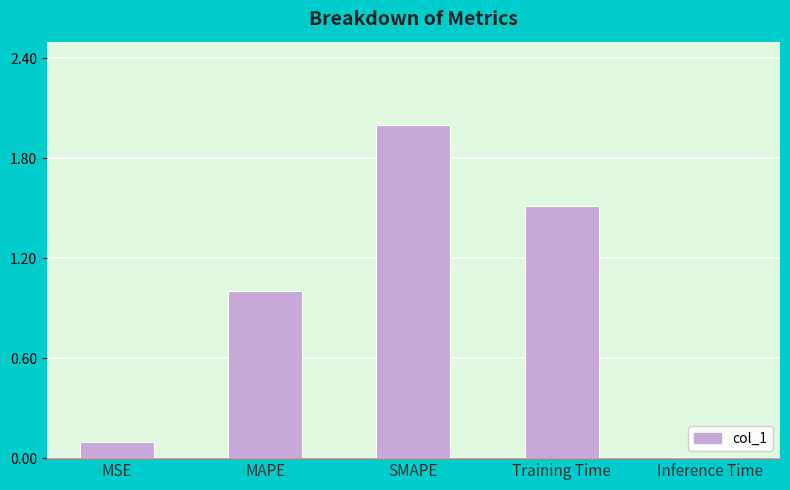

Does the chart contain stacked bars?

No